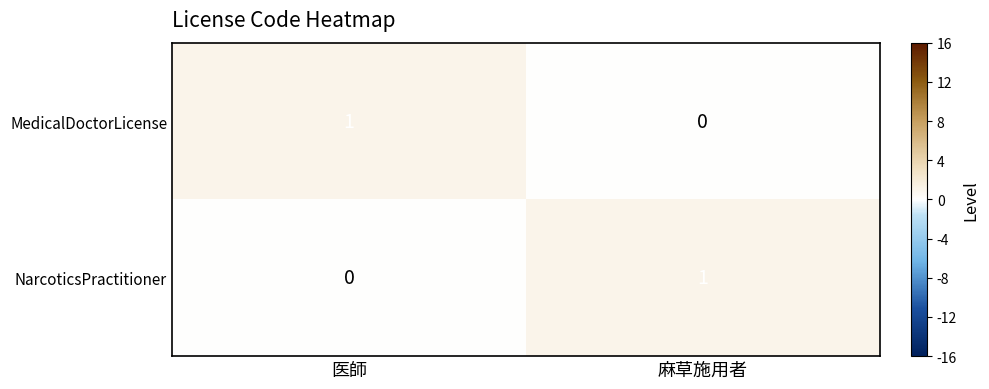

Rank the categories by MedicalDoctorLicense value from lowest to highest.

麻草施用者, 医師